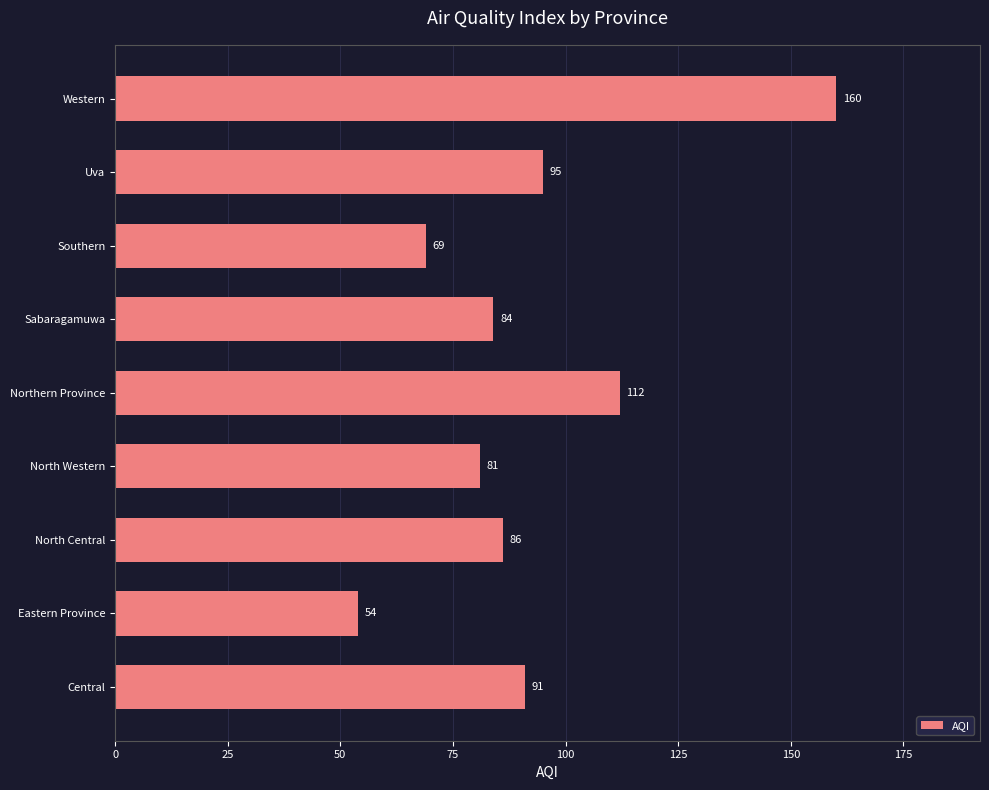

How many values are below 86?

4